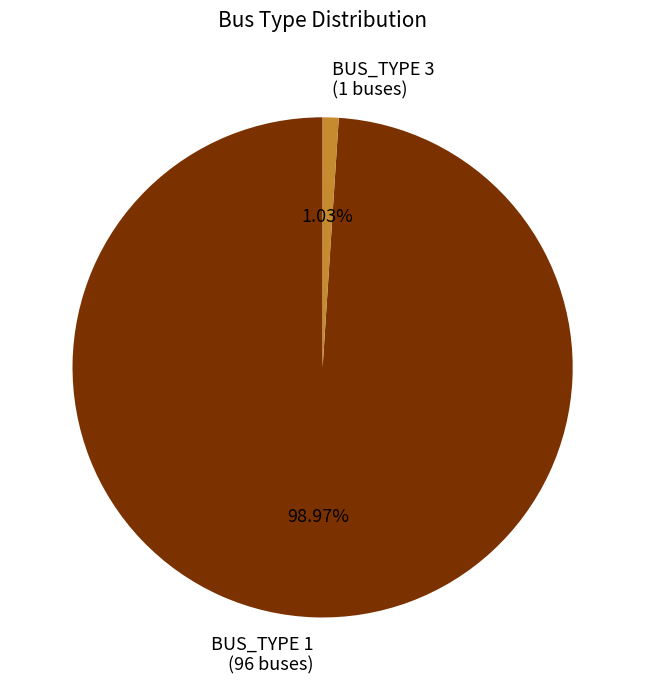

Combined, do BUS_TYPE 1 (96 buses) and BUS_TYPE 3 (1 buses) account for over 50%?

Yes